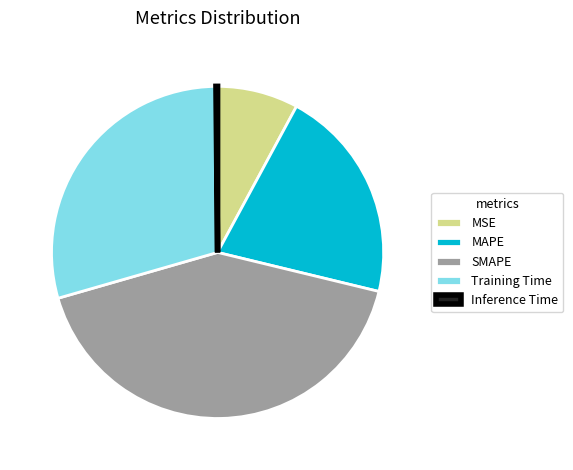

Is there any slice that represents more than half of the pie?

No